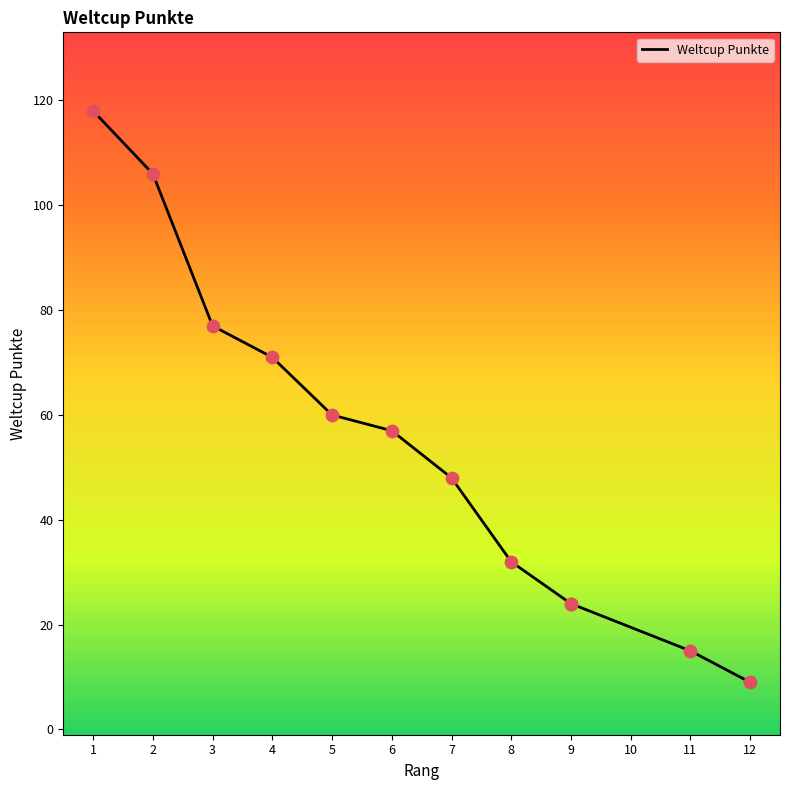

What is the change in value from 2 to 5?

-46